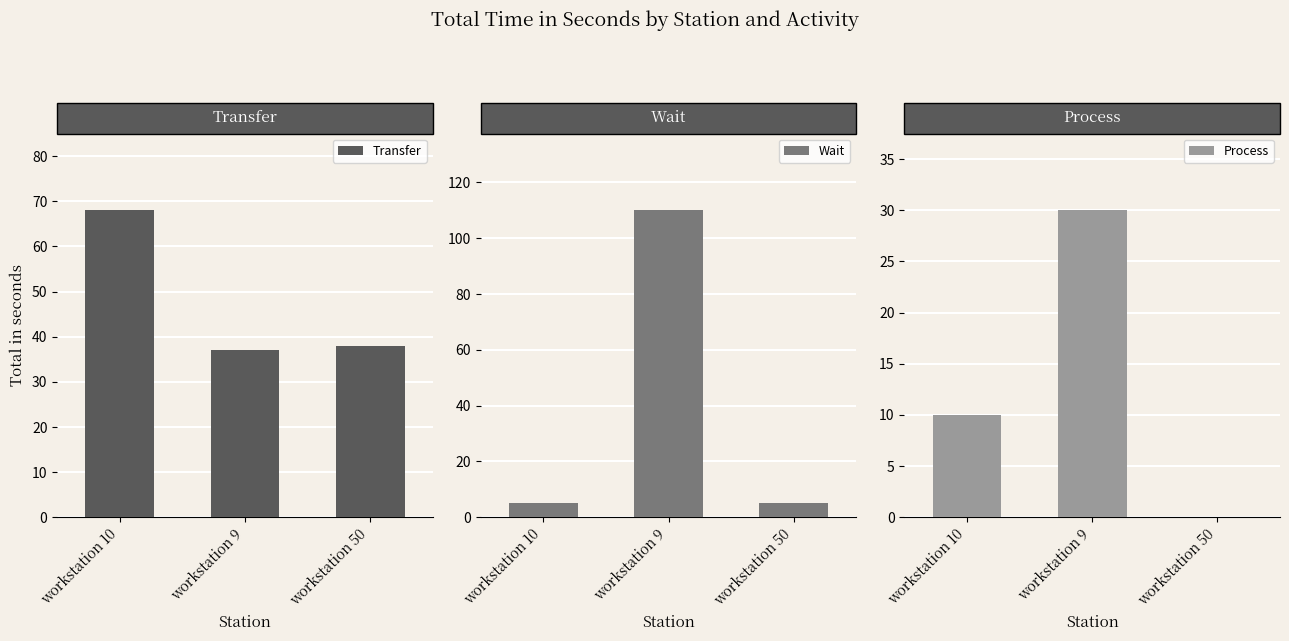

What is the approximate value of Transfer at workstation 9, to the nearest 10?

40